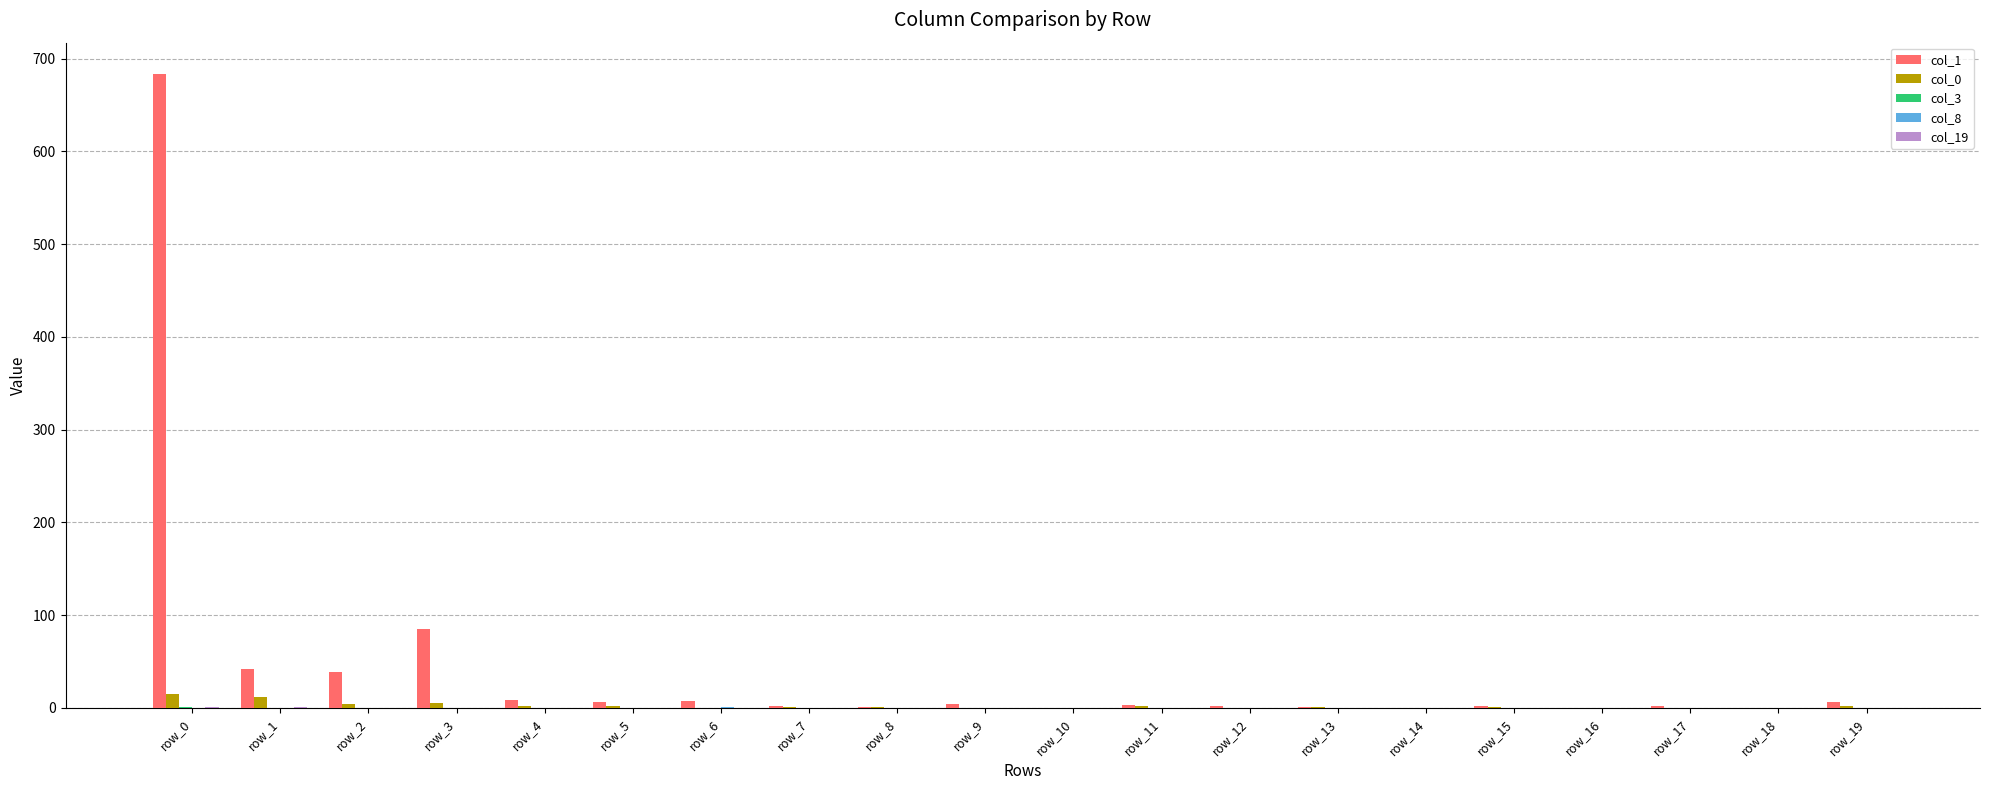

How many distinct data groups are displayed?

5